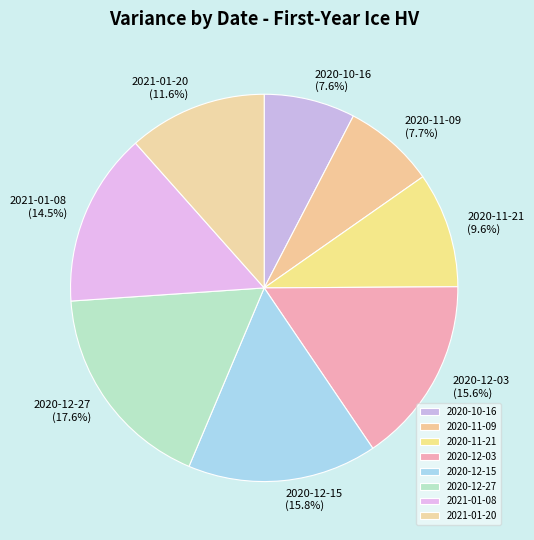

To the nearest percent, what is the average slice percentage?

12%